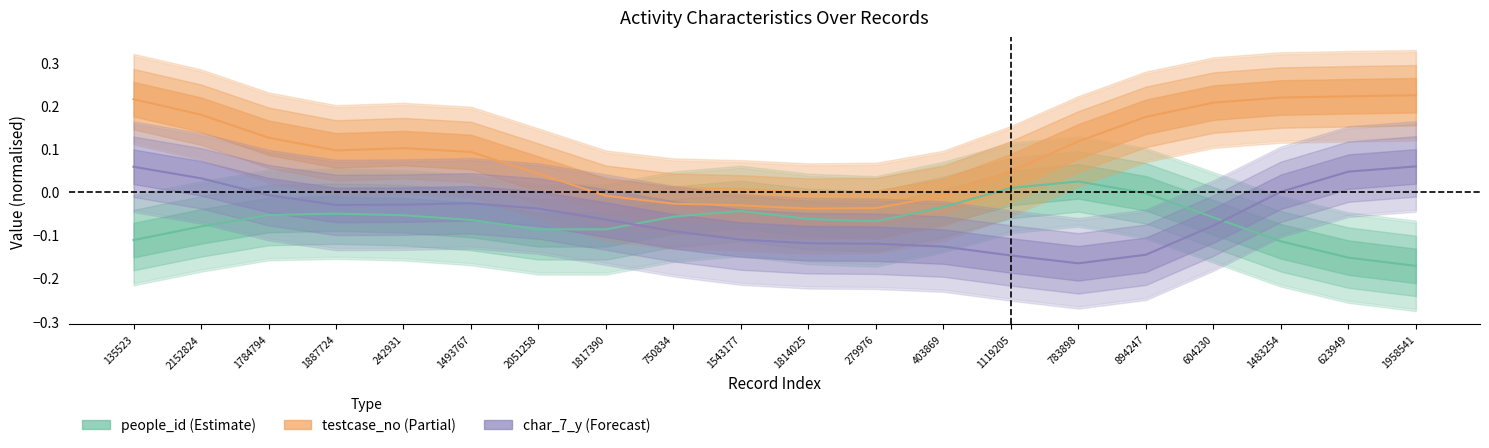

Reading left to right, what are all the values shown in this chart?

people_id (Estimate): 135523=-0.1	2152824=-0.1	1784794=-0.1	1887724=-0.1	242931=-0.1	1493767=-0.1	2051258=-0.1	1817390=-0.1	750834=-0.1	1543177=-0.0	1814025=-0.1	279976=-0.1	403869=-0.0	1119205=0.0	783898=0.0	894247=-0.0	604230=-0.1	1483254=-0.1	623949=-0.2	1958541=-0.2
testcase_no (Partial): 135523=0.2	2152824=0.2	1784794=0.1	1887724=0.1	242931=0.1	1493767=0.1	2051258=0.0	1817390=-0.0	750834=-0.0	1543177=-0.0	1814025=-0.0	279976=-0.0	403869=-0.0	1119205=0.0	783898=0.1	894247=0.2	604230=0.2	1483254=0.2	623949=0.2	1958541=0.2
char_7_y (Forecast): 135523=0.1	2152824=0.0	1784794=-0.0	1887724=-0.0	242931=-0.0	1493767=-0.0	2051258=-0.0	1817390=-0.1	750834=-0.1	1543177=-0.1	1814025=-0.1	279976=-0.1	403869=-0.1	1119205=-0.1	783898=-0.2	894247=-0.1	604230=-0.1	1483254=-0.0	623949=0.0	1958541=0.1